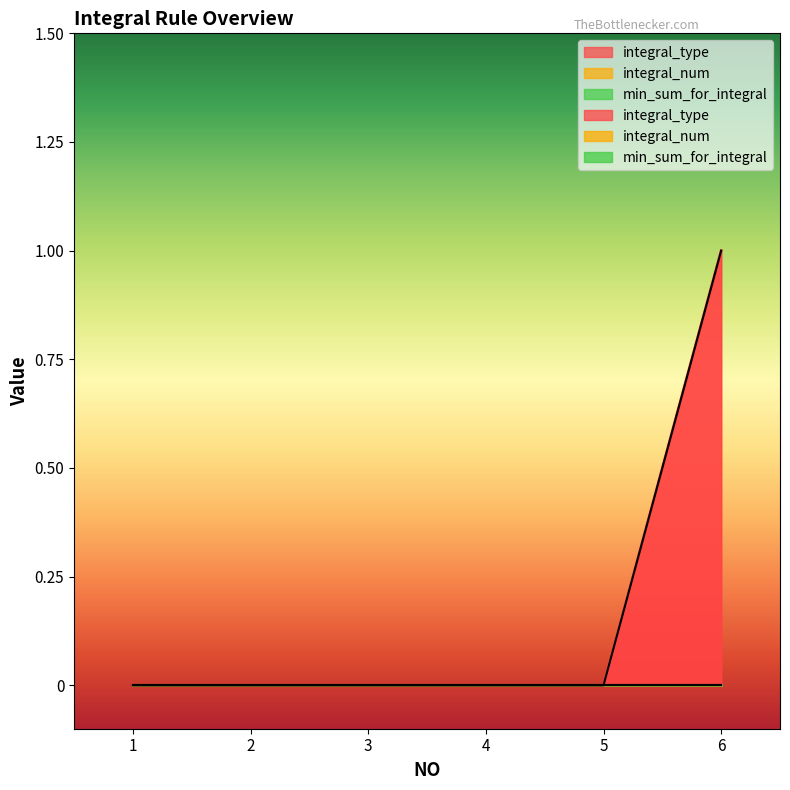

Reading right to left, extract all data points from this chart.

integral_type: 1	0	0	0	0	0
integral_num: 0	0	0	0	0	0
min_sum_for_integral: 0	0	0	0	0	0